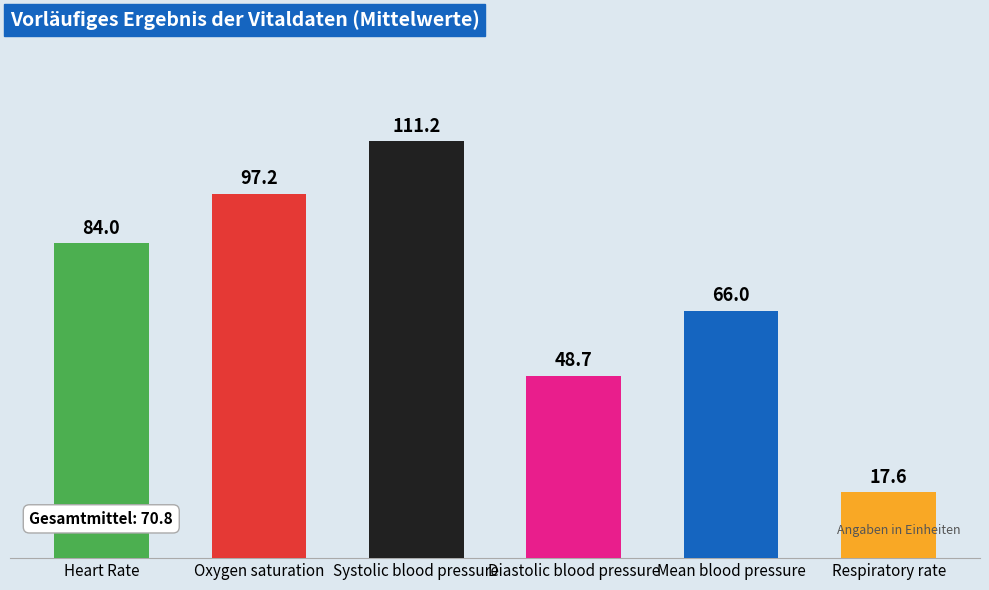

Rank the categories by value from highest to lowest.

Systolic blood pressure, Oxygen saturation, Heart Rate, Mean blood pressure, Diastolic blood pressure, Respiratory rate